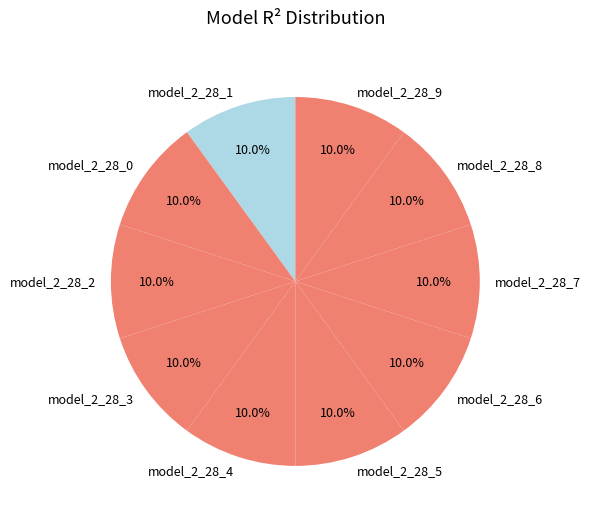

How many segments does this pie chart have?

10